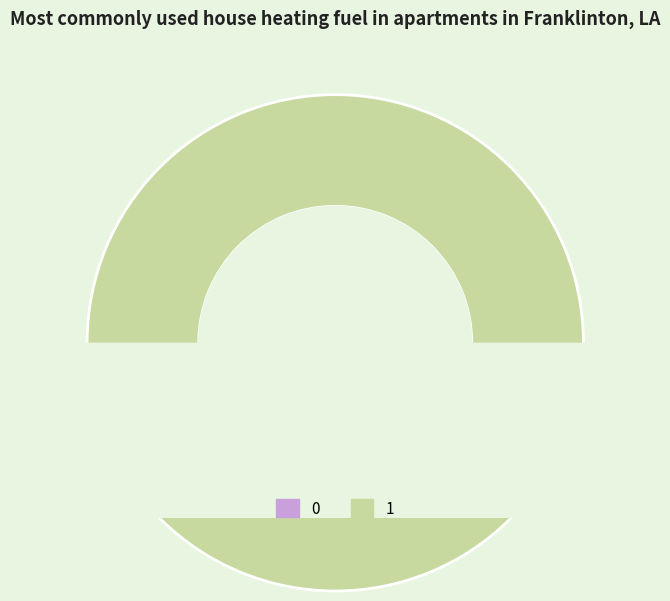

To the nearest percent, what percentage of the pie is 1?

100%